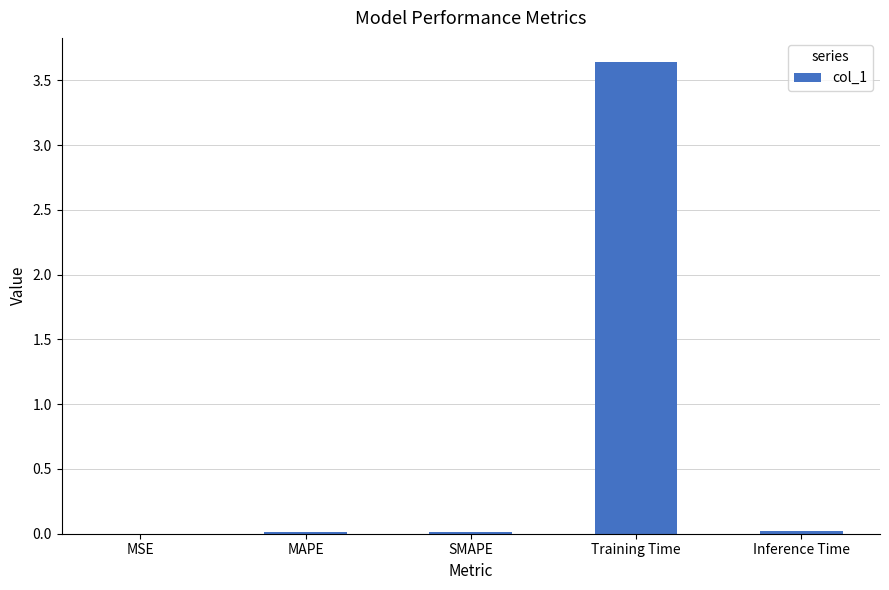

What is the sum of the values at Inference Time and Training Time?

3.7